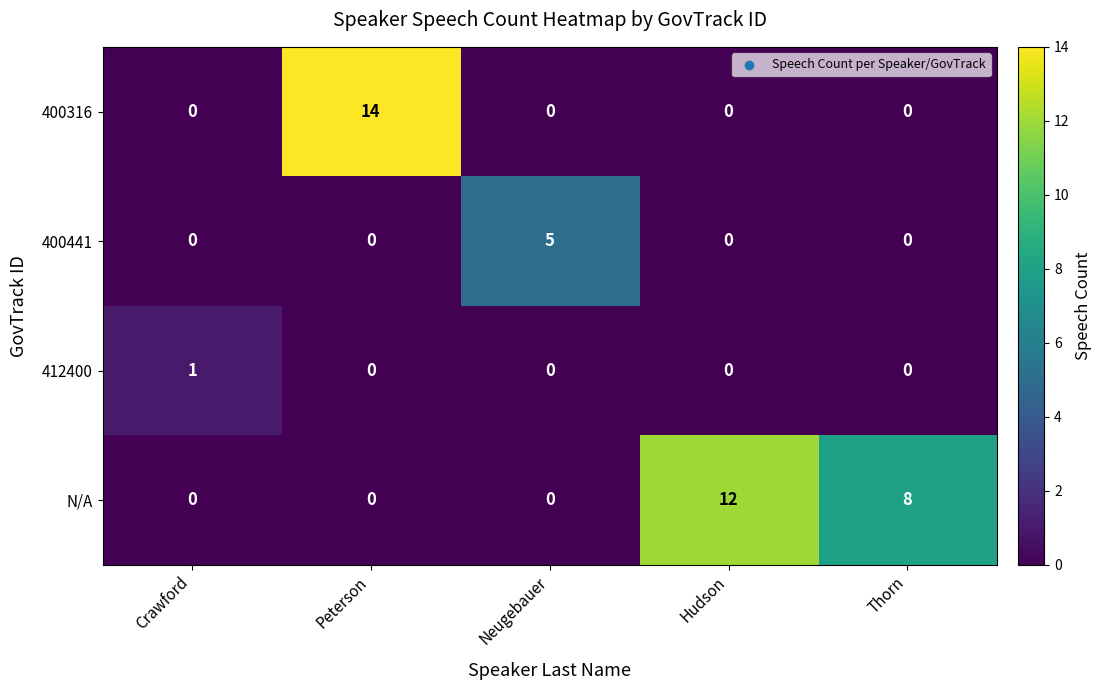

Which category has the highest value in the 400441 series?

Neugebauer